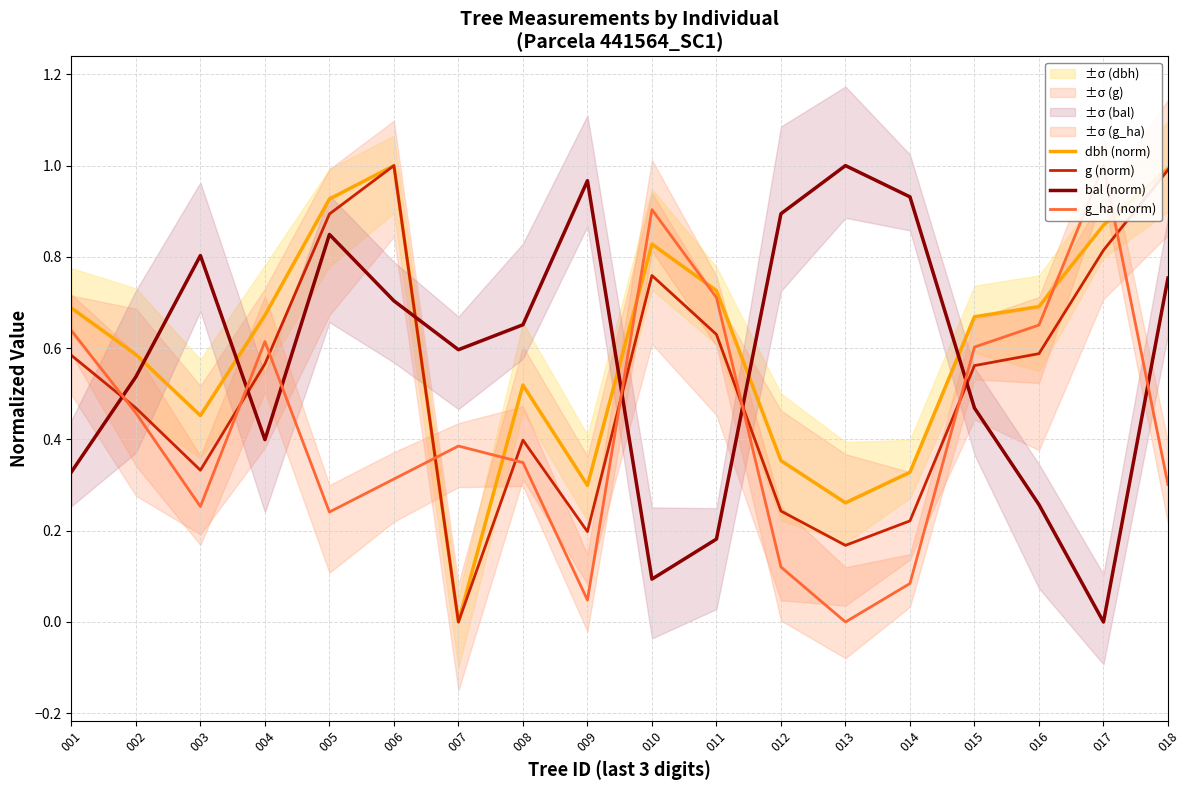

What is the spread (max minus min) of values at 008?

0.3